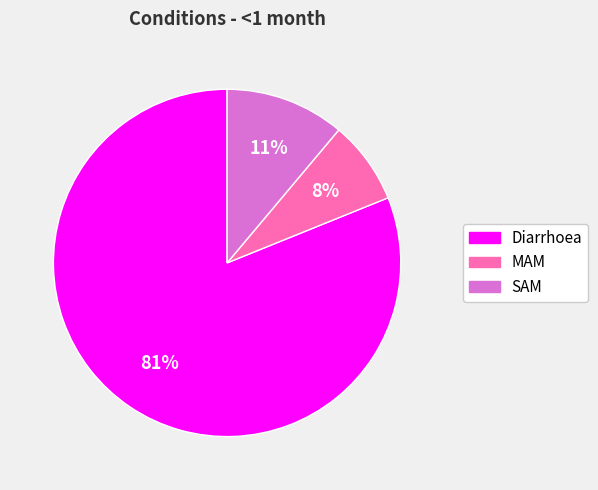

Is it true that Diarrhoea is 81% of the pie?

True